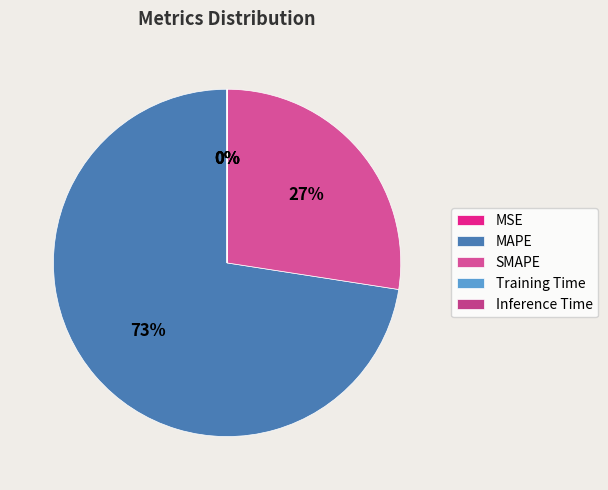

What is the largest slice in the pie chart?

MAPE